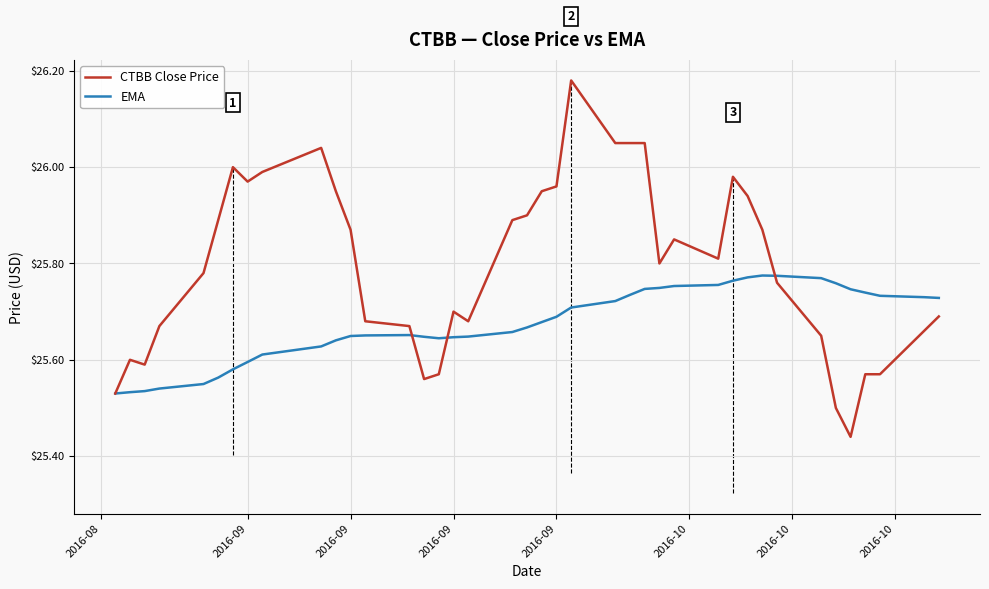

How many series are shown in this chart?

2